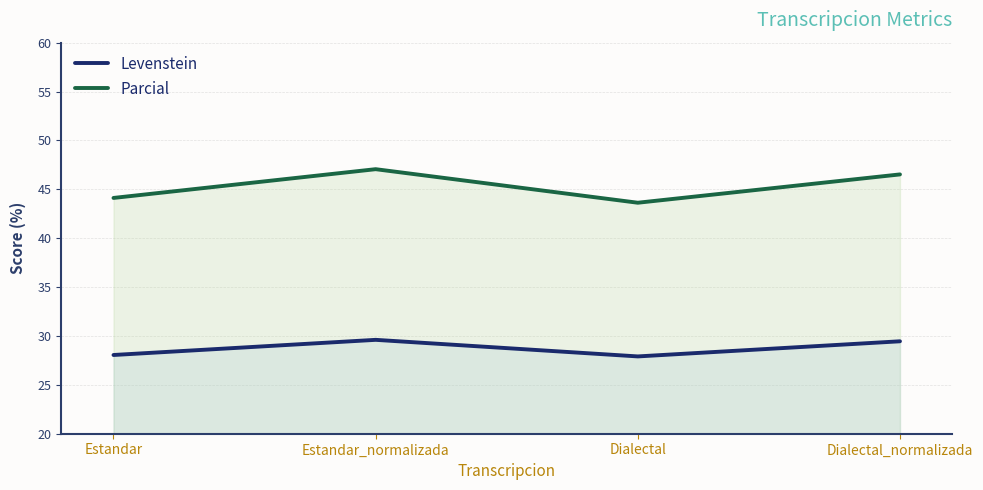

Reading right to left, what are all the values shown in this chart?

Levenstein: 29.5	27.9	29.6	28.1
Parcial: 46.5	43.6	47.1	44.1